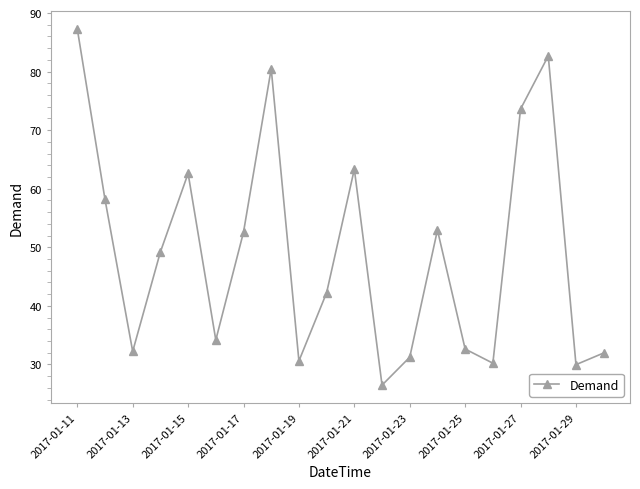

What is the value of the 16th point from the left?

30.2